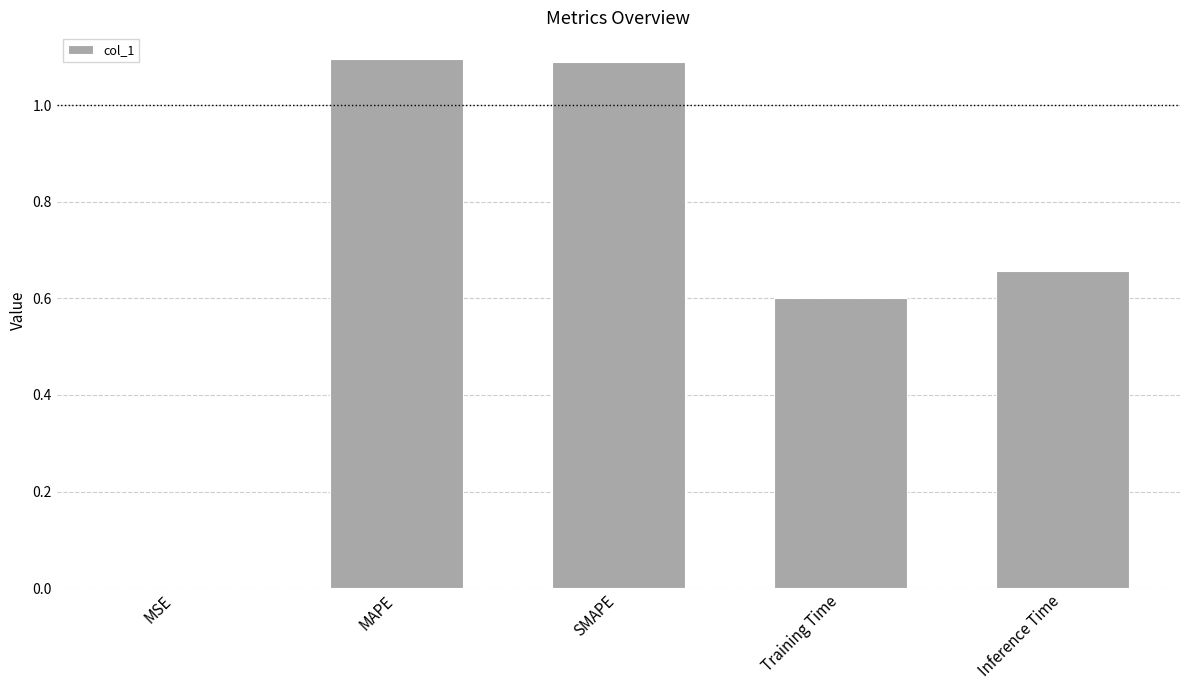

What is the maximum value shown in the chart?

1.1